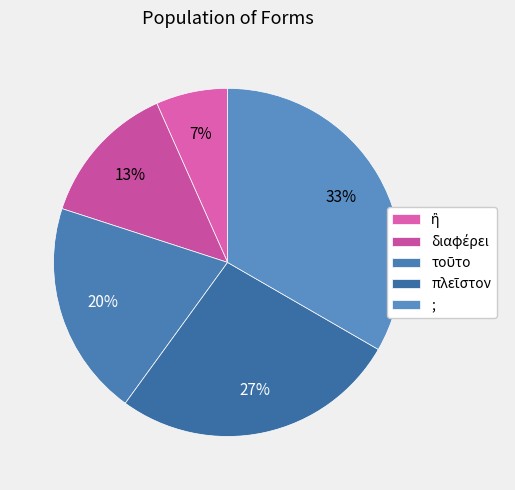

Which has a higher value, ; or πλεῖστον?

;